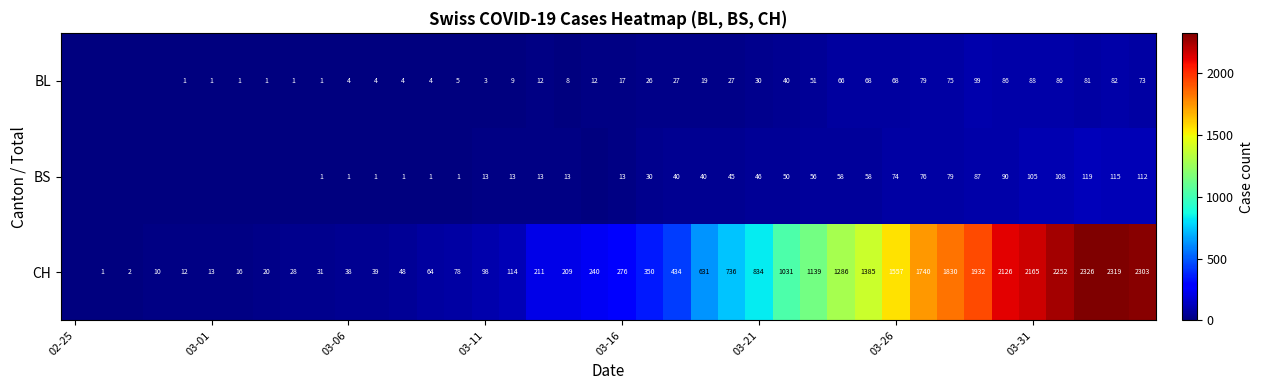

What is the spread (max minus min) of values at 03-06?

37